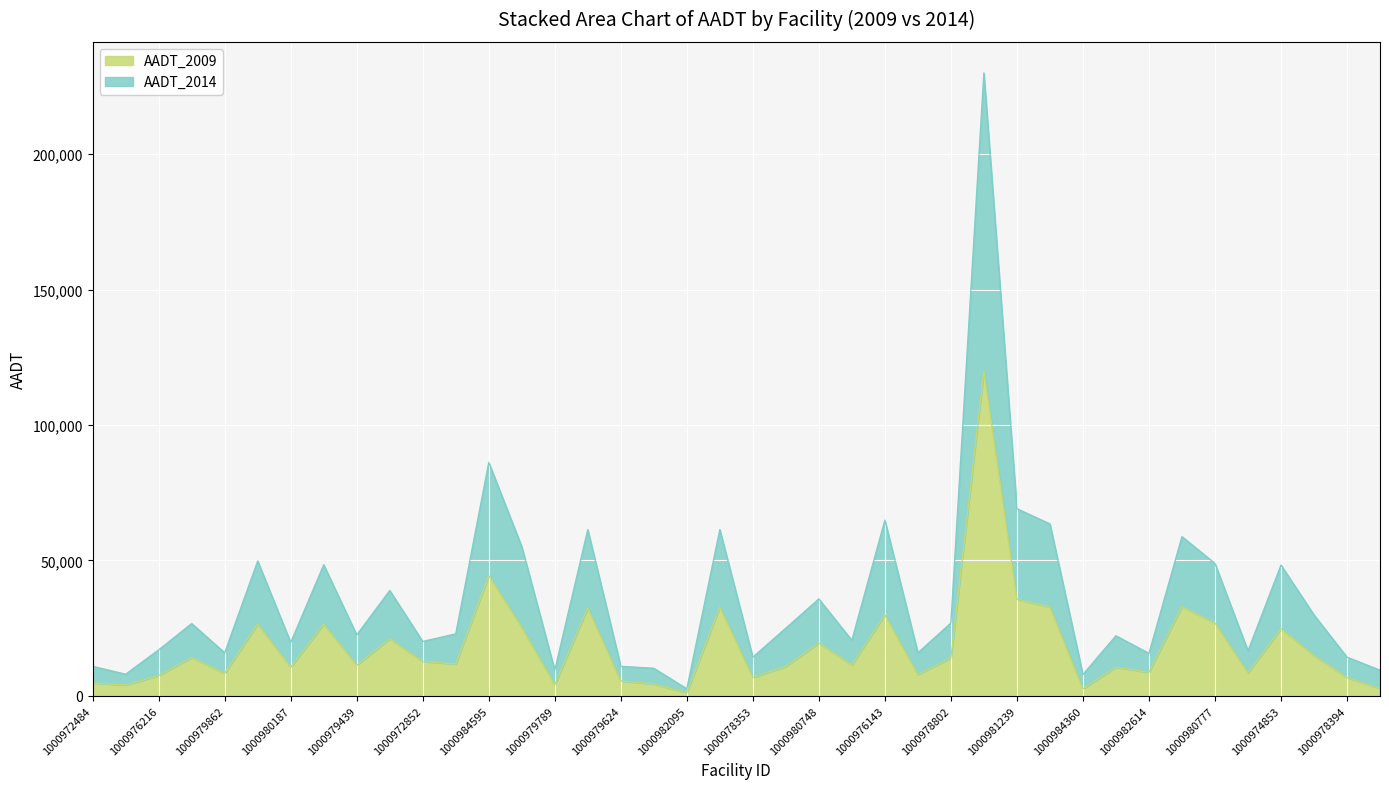

List the labels in order of AADT_2014 value, smallest first.

1000982095, 1000984360, 1000972732, 1000979789, 1000975288, 1000981998, 1000972484, 1000979624, 1000978353, 1000978394, 1000982614, 1000979862, 1000985474, 1000981010, 1000976216, 1000980187, 1000972852, 1000973615, 1000984380, 1000979439, 1000981893, 1000978371, 1000982296, 1000978802, 1000980208, 1000980748, 1000979554, 1000974853, 1000980242, 1000980777, 1000980147, 1000977222, 1000982683, 1000979597, 1000982139, 1000981242, 1000976143, 1000981239, 1000984595, 1000974644